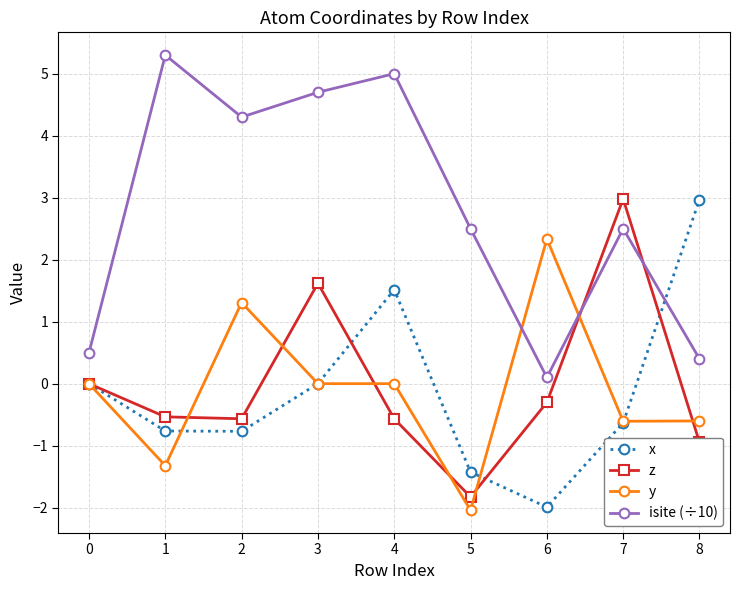

Which series has the largest range (max minus min)?

isite (÷10)